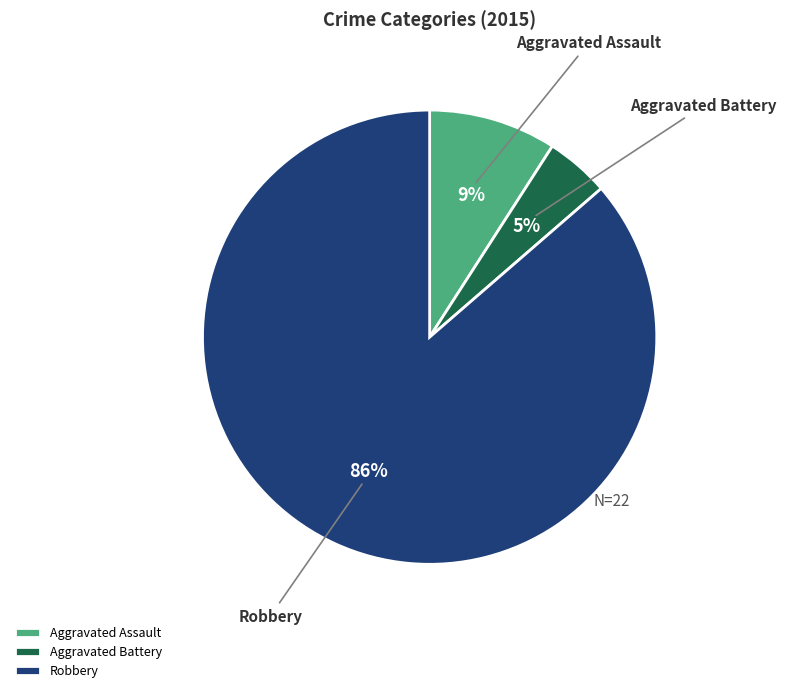

Is there any slice that represents more than half of the pie?

Yes